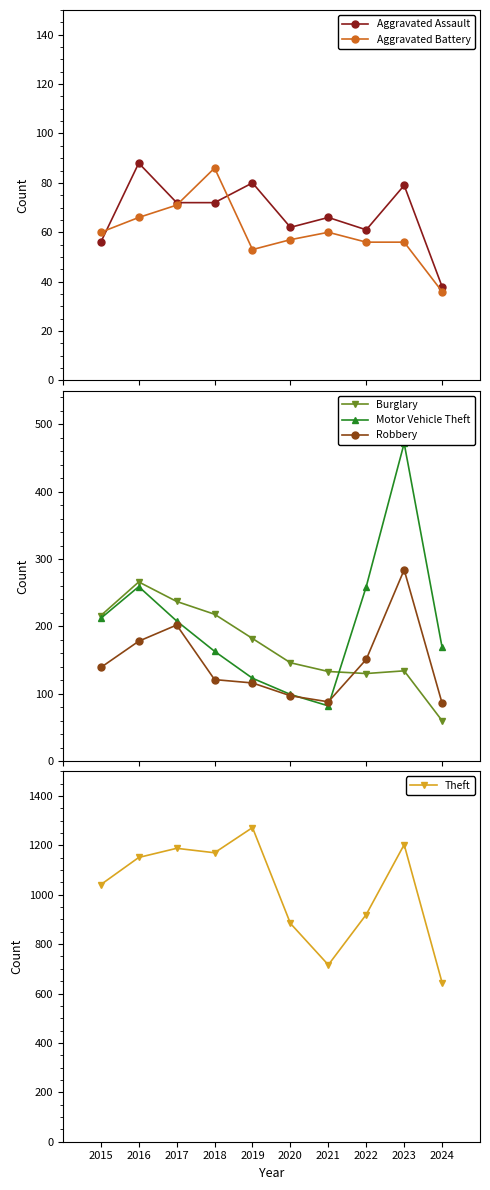

True or false: Burglary and Theft cross at least once.

False